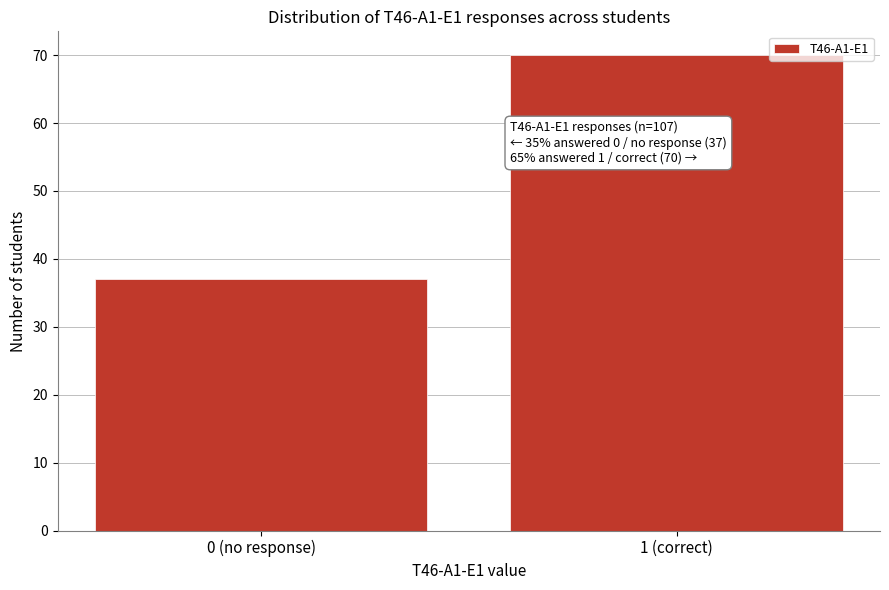

Reading left to right, what are all the values shown in this chart?

0 (no response)=37	1 (correct)=70